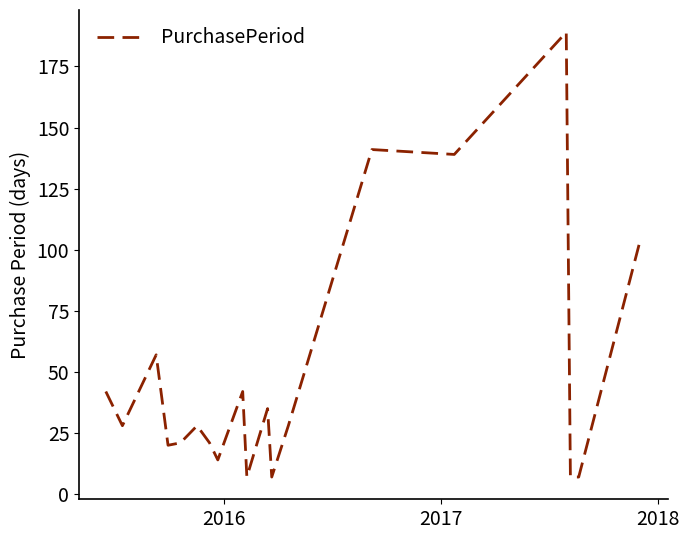

Count the number of categories in the chart.

20